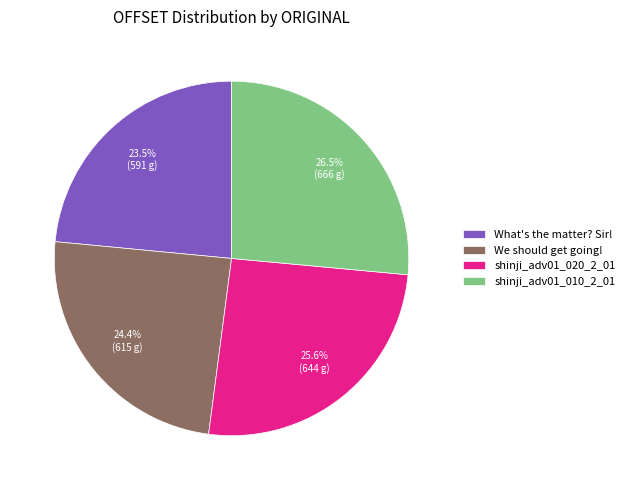

What is the smallest slice in the pie chart?

What's the matter? Sir!